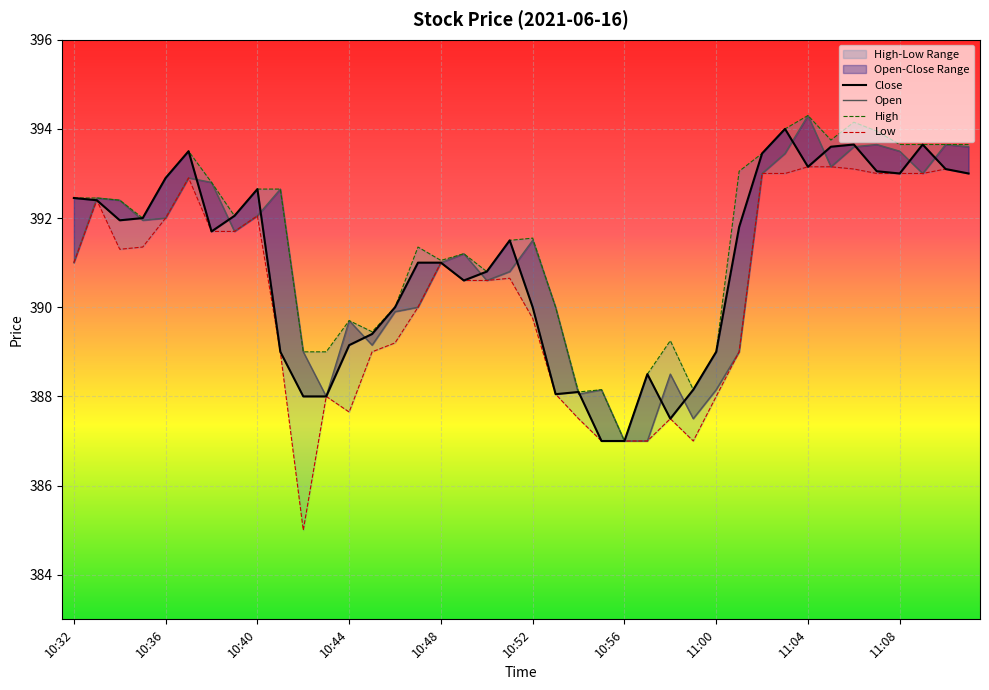

What value does the High series have at 10:32?

392.4